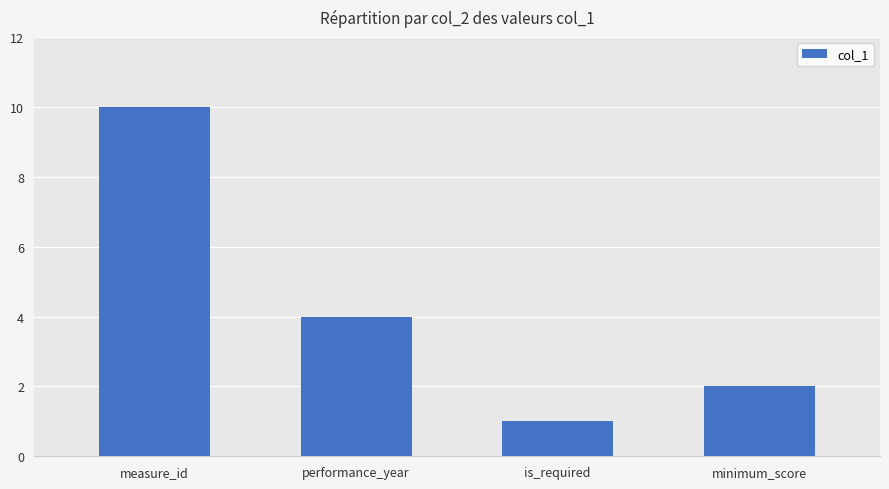

What is the difference between the values at measure_id and is_required?

9